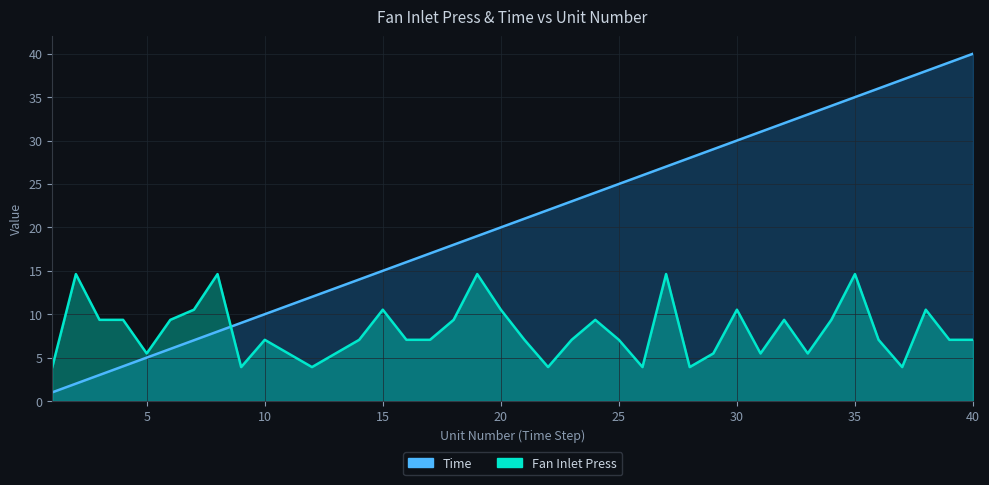

The value of Time at 37 is 60.2. True or false?

False